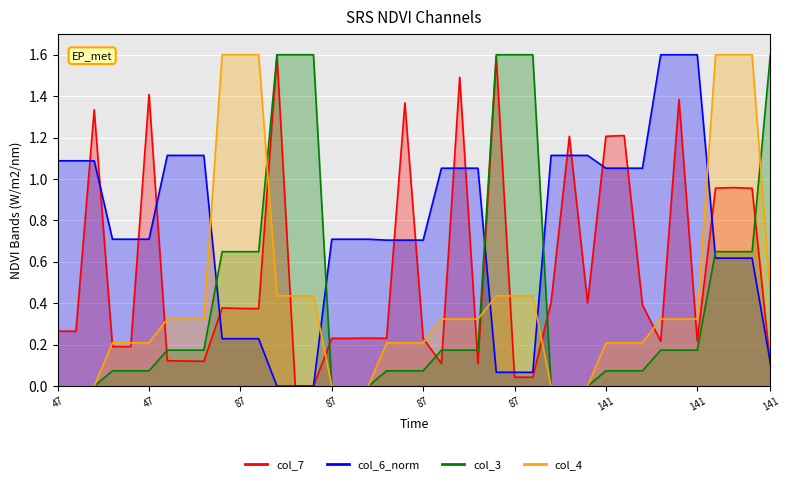

Which label corresponds to the largest value in the chart?

12